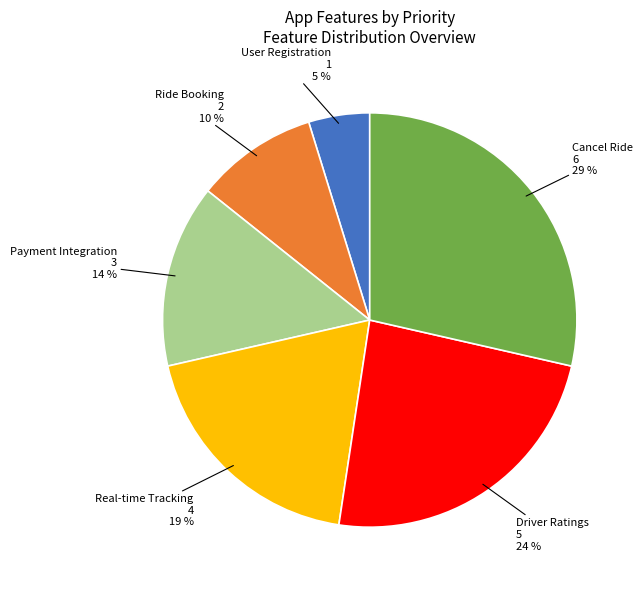

How many segments does this pie chart have?

6